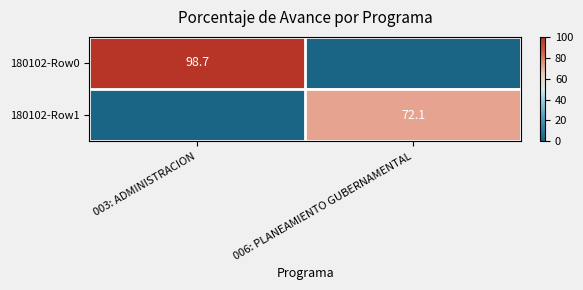

Is it true that 180102-Row0 equals 98.7 at 003: ADMINISTRACION?

True